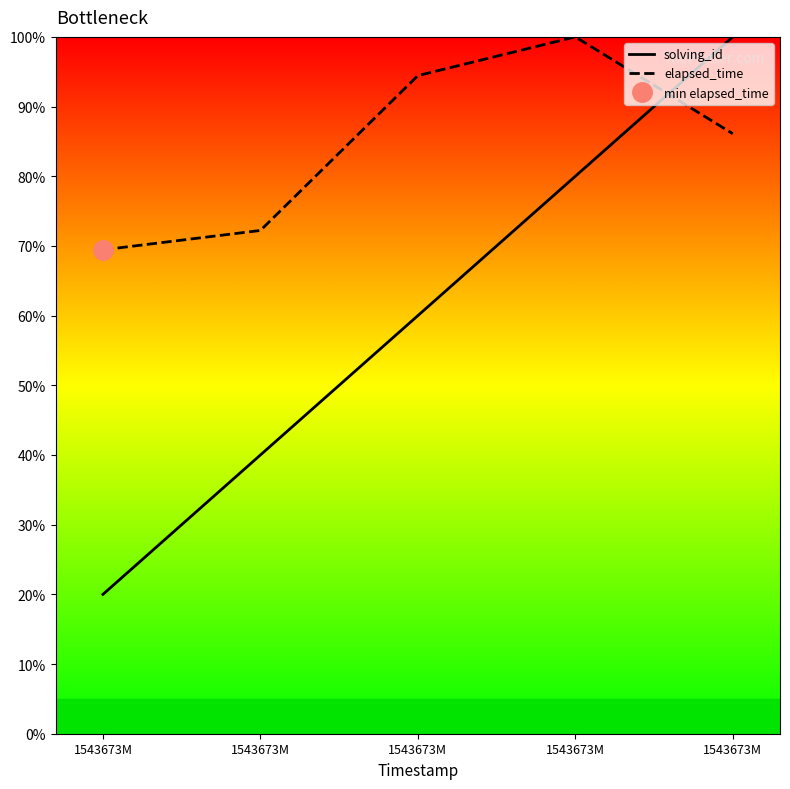

How many series are shown in this chart?

2